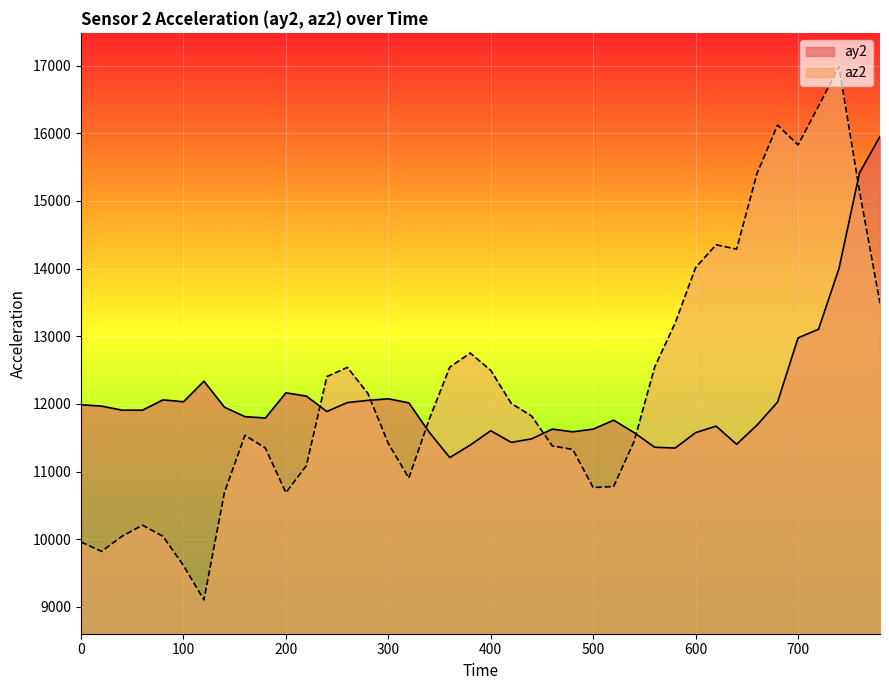

What is the difference between the az2 values at 340 and 200?

1088